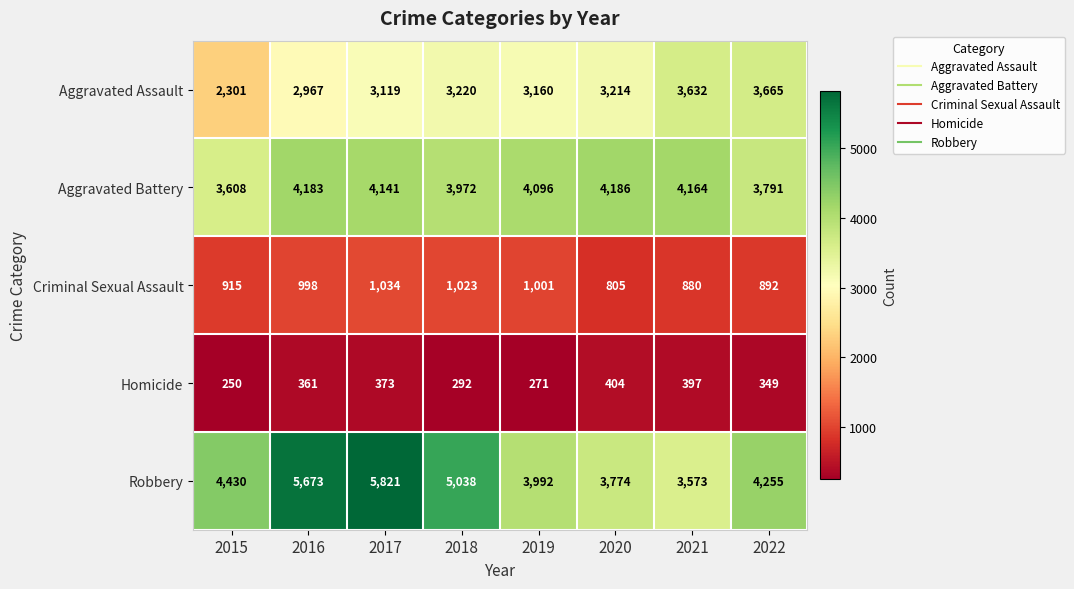

Rank the categories by Criminal Sexual Assault value from lowest to highest.

2020, 2021, 2022, 2015, 2016, 2019, 2018, 2017